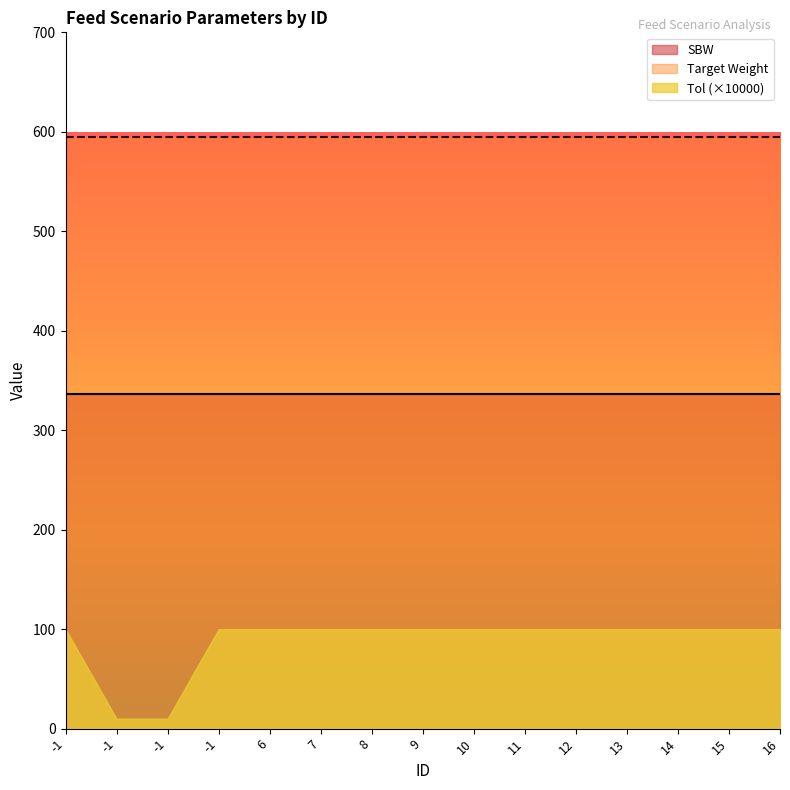

What is the approximate value of Target Weight at -1?

595.0